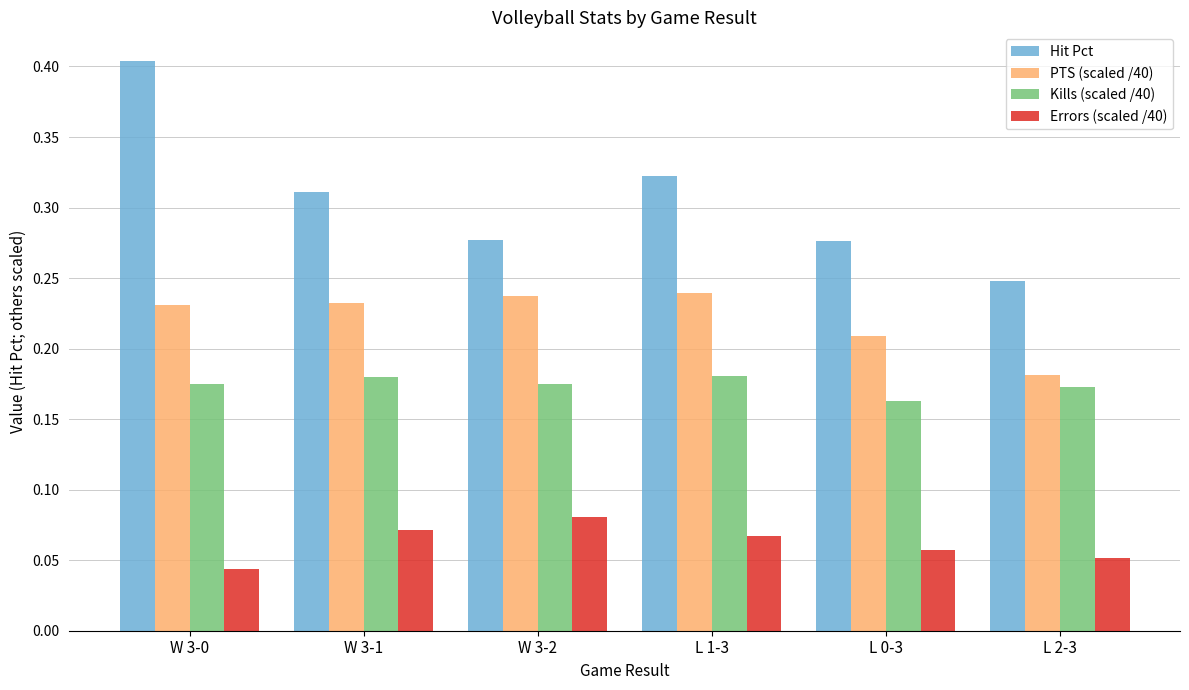

At W 3-0, list the series in order from smallest to largest.

Errors (scaled /40), Kills (scaled /40), PTS (scaled /40), Hit Pct